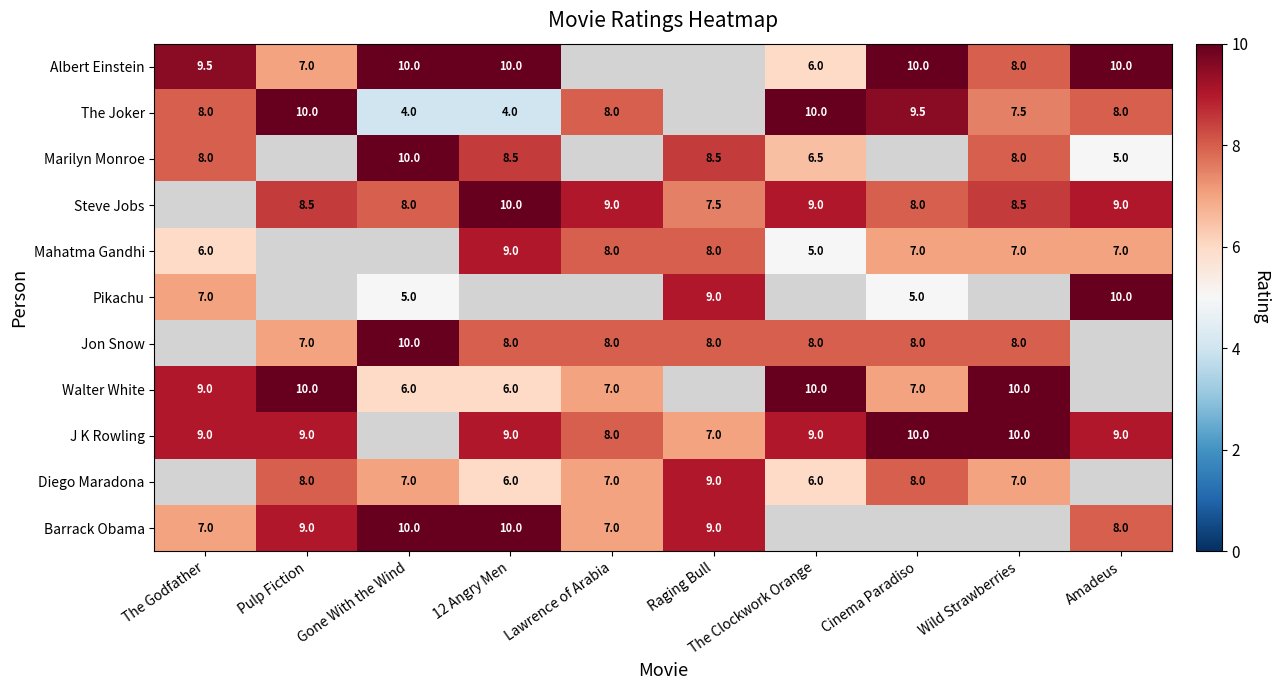

Between Cinema Paradiso and The Clockwork Orange, which is larger?

Cinema Paradiso